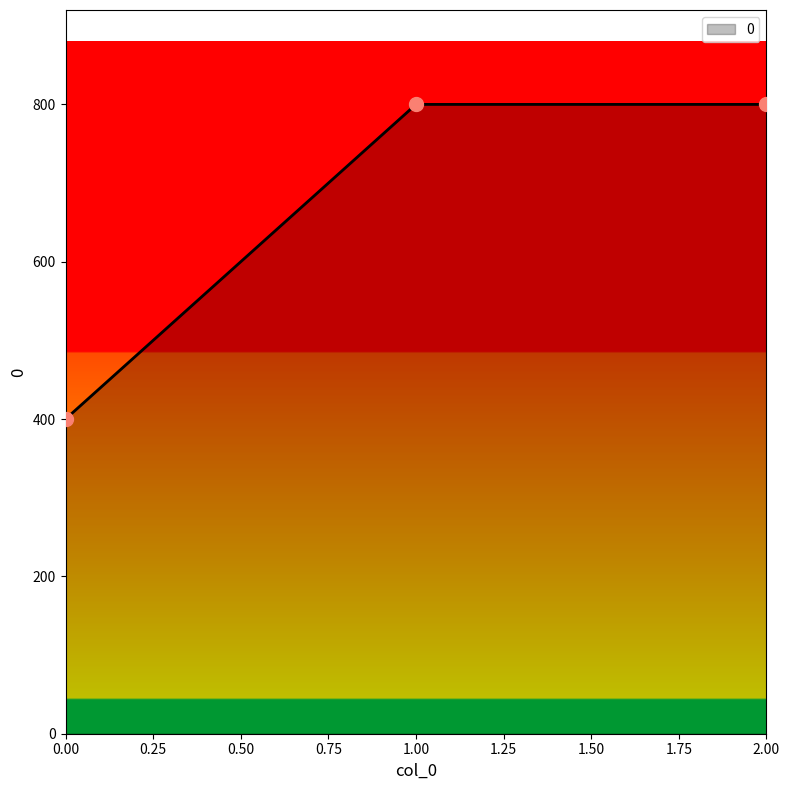

Which has a higher value, 0.00 or 1.00?

1.00